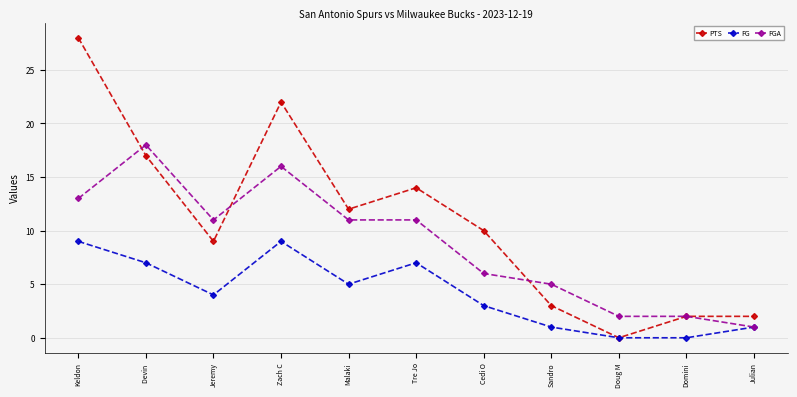

At which category is the sum across all series the highest?

Keldon